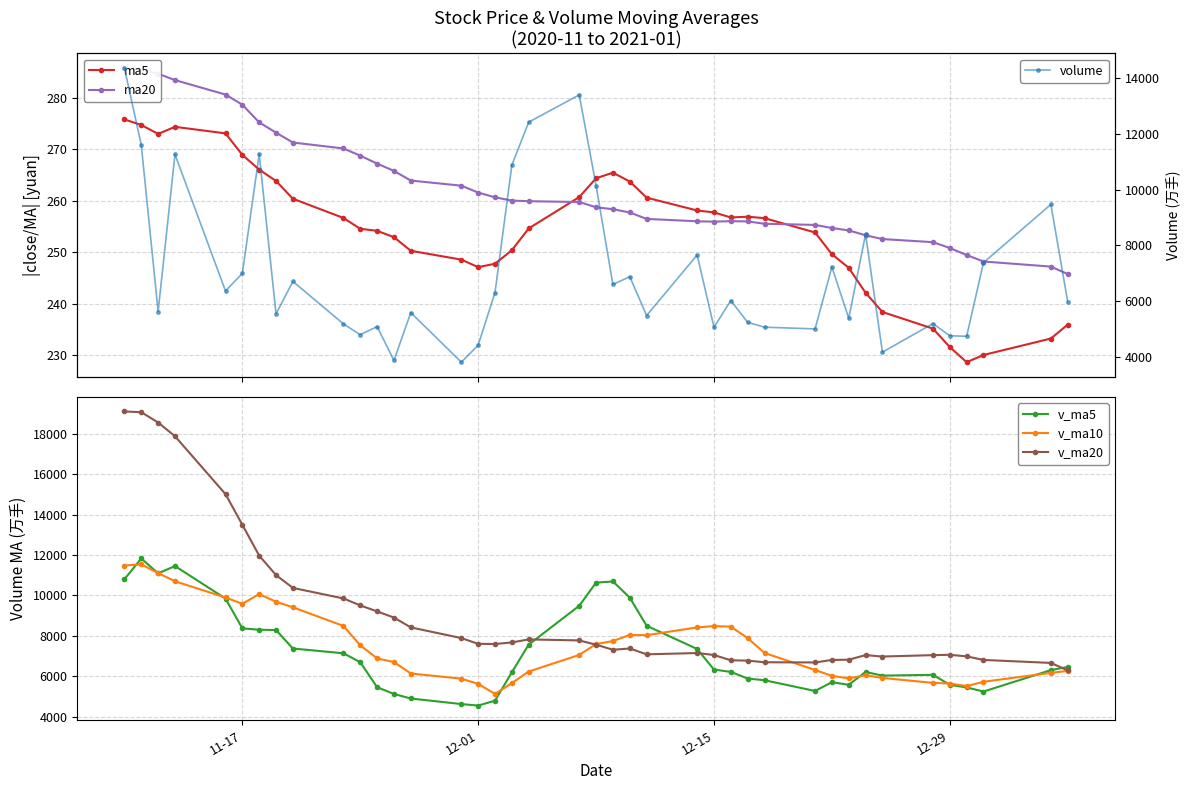

True or false: volume has more than 0 interior local peaks.

True